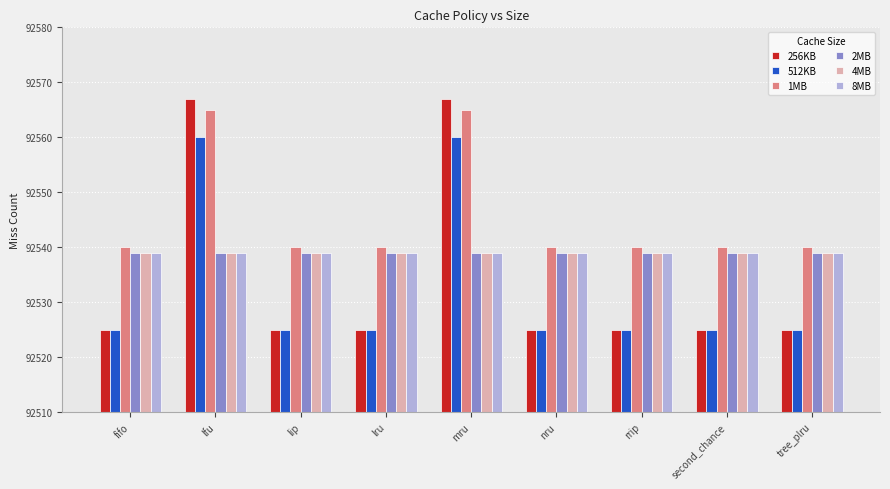

What is the minimum value for 4MB?

92539